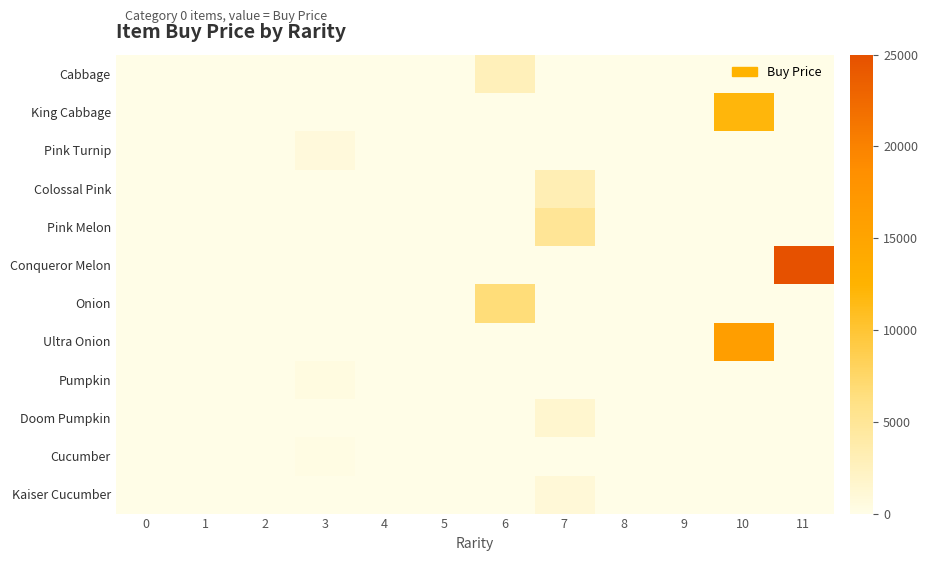

Reading right to left, list all the values displayed in this chart.

Cabbage: 11=0	10=0	9=0	8=0	7=0	6=2800	5=0	4=0	3=0	2=0	1=0	0=0
King Cabbage: 11=0	10=12000	9=0	8=0	7=0	6=0	5=0	4=0	3=0	2=0	1=0	0=0
Pink Turnip: 11=0	10=0	9=0	8=0	7=0	6=0	5=0	4=0	3=700	2=0	1=0	0=0
Colossal Pink: 11=0	10=0	9=0	8=0	7=3200	6=0	5=0	4=0	3=0	2=0	1=0	0=0
Pink Melon: 11=0	10=0	9=0	8=0	7=5000	6=0	5=0	4=0	3=0	2=0	1=0	0=0
Conqueror Melon: 11=25000	10=0	9=0	8=0	7=0	6=0	5=0	4=0	3=0	2=0	1=0	0=0
Onion: 11=0	10=0	9=0	8=0	7=0	6=6700	5=0	4=0	3=0	2=0	1=0	0=0
Ultra Onion: 11=0	10=16000	9=0	8=0	7=0	6=0	5=0	4=0	3=0	2=0	1=0	0=0
Pumpkin: 11=0	10=0	9=0	8=0	7=0	6=0	5=0	4=0	3=420	2=0	1=0	0=0
Doom Pumpkin: 11=0	10=0	9=0	8=0	7=1560	6=0	5=0	4=0	3=0	2=0	1=0	0=0
Cucumber: 11=0	10=0	9=0	8=0	7=0	6=0	5=0	4=0	3=250	2=0	1=0	0=0
Kaiser Cucumber: 11=0	10=0	9=0	8=0	7=980	6=0	5=0	4=0	3=0	2=0	1=0	0=0